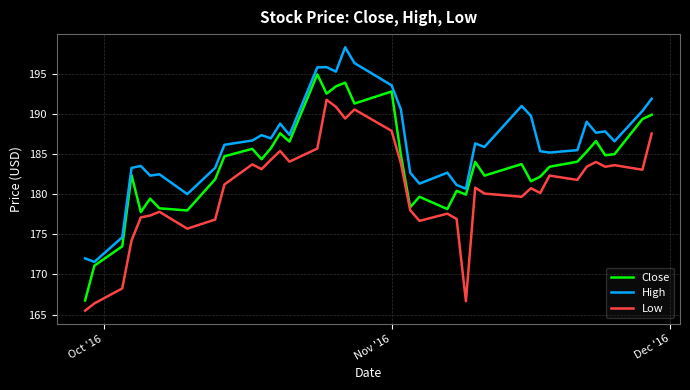

True or false: Low and High intersect in this chart.

False